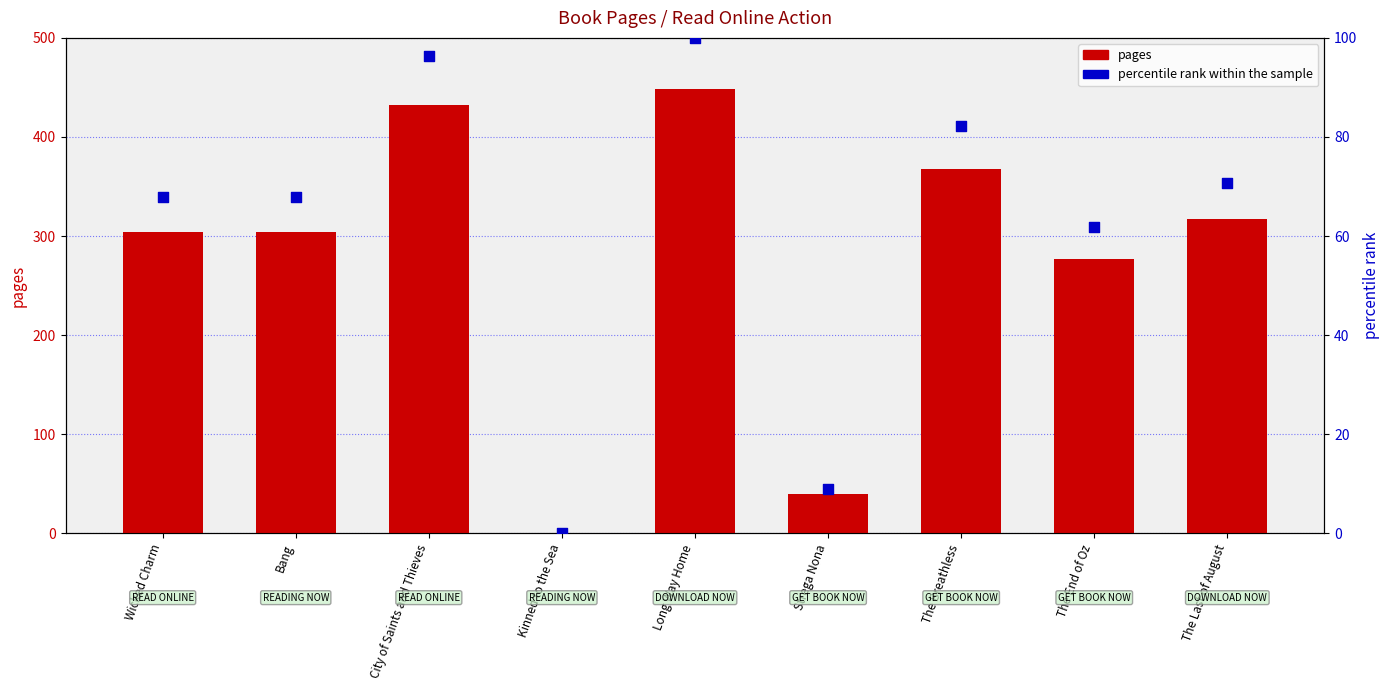

Is the value of percentile rank within the sample at Long Way Home greater than the value of pages at The Breathless?

No